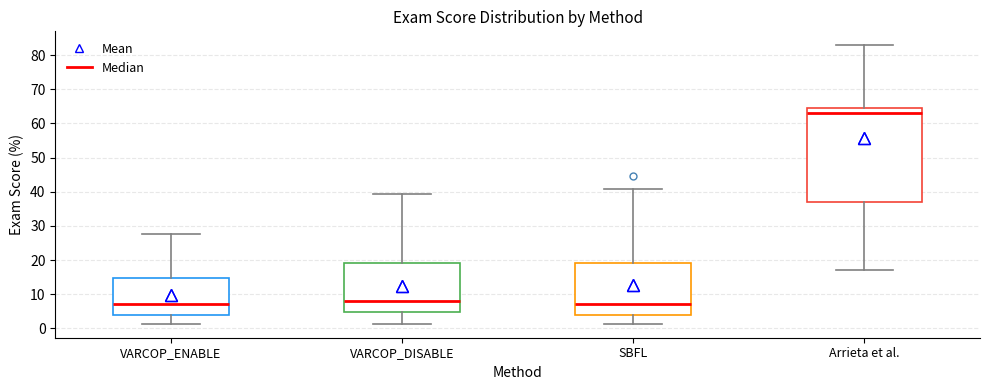

Which box is the tallest, from its lower edge to its upper edge?

Arrieta et al.